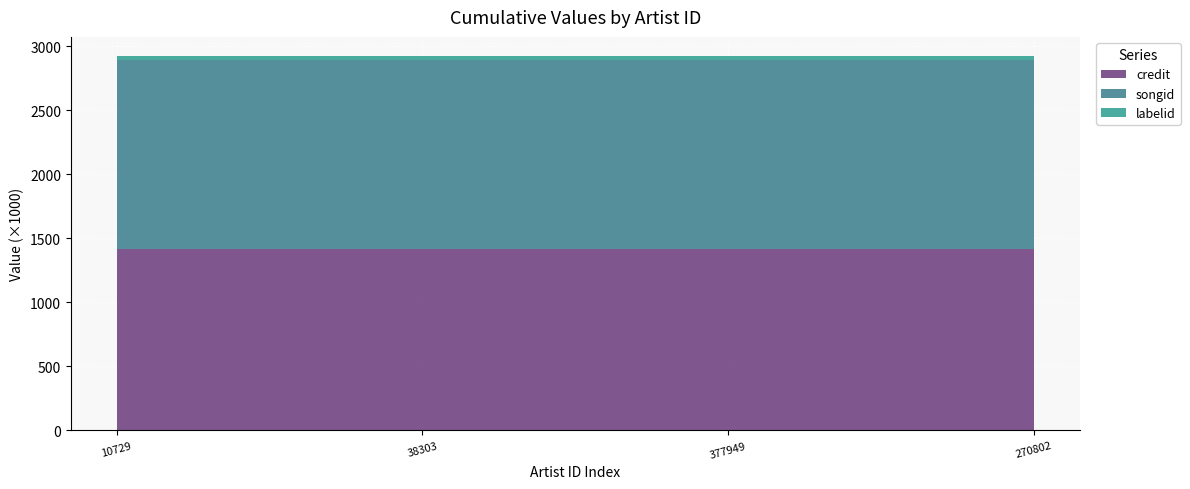

Reading right to left, list all the values displayed in this chart.

credit: 1412809	1412809	1412809	1412809
songid: 1478739	1478739	1478739	1478739
labelid: 33602	33602	33602	33602